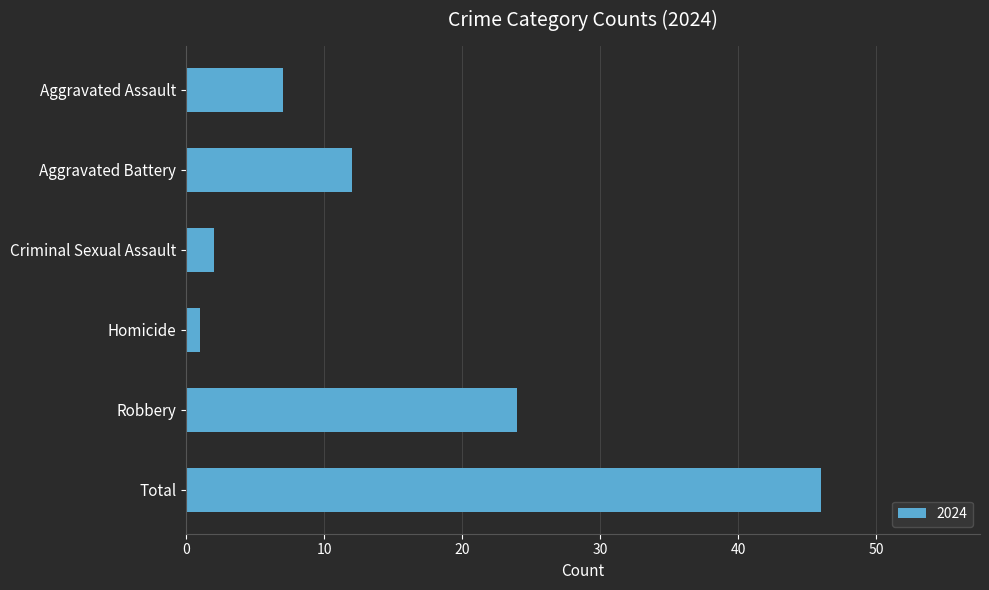

How many distinct data groups are displayed?

1